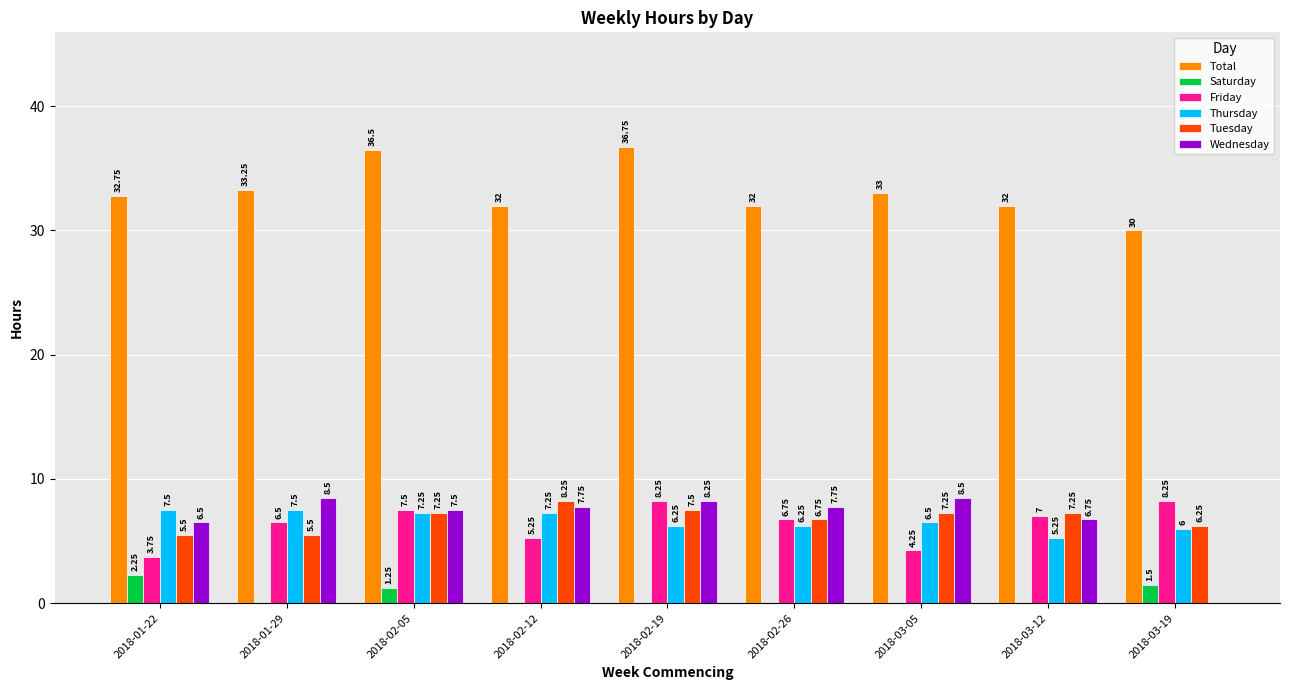

The Thursday series shows 9.2 at 2018-03-19. True or false?

False